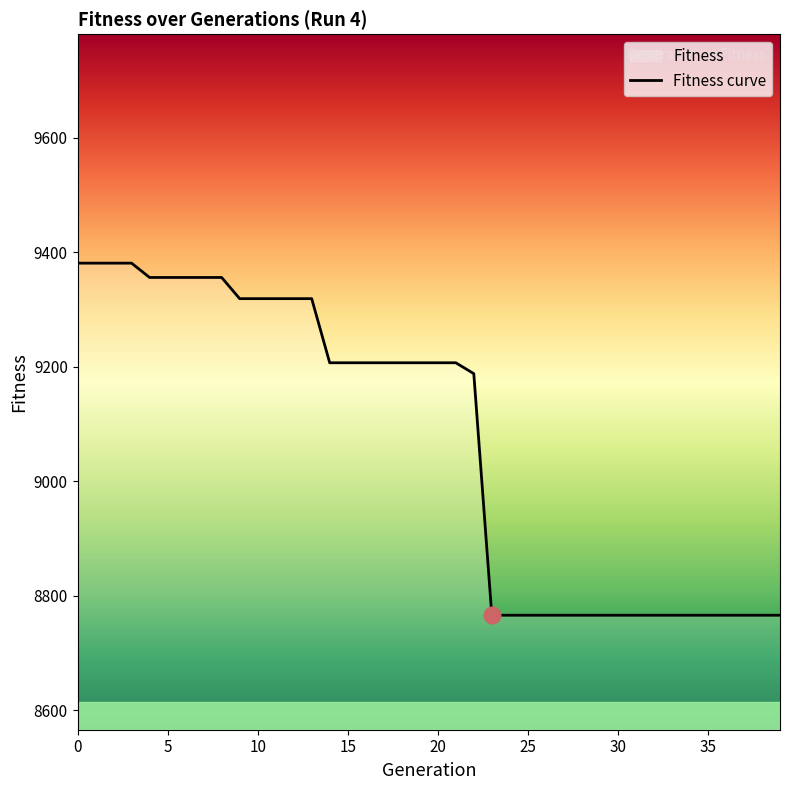

True or false: the data shows 5219 at 30.

False